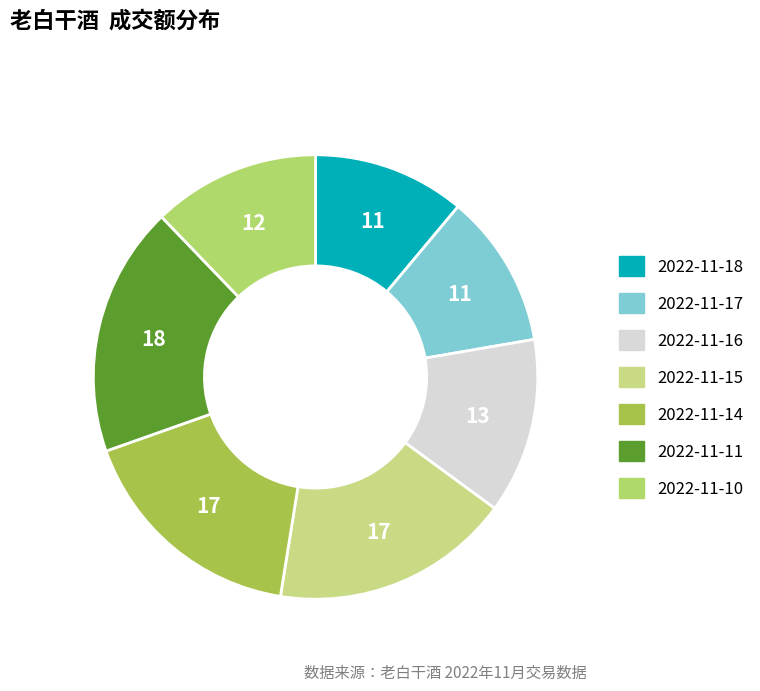

How many segments does this pie chart have?

7